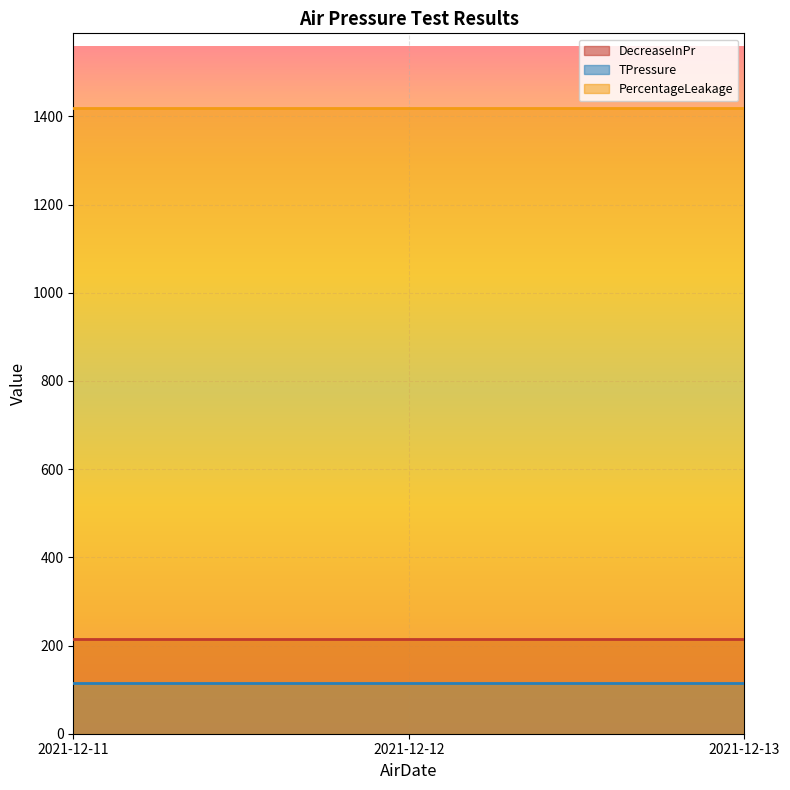

Reading right to left, list all the values displayed in this chart.

DecreaseInPr: 215	215	215
TPressure: 114	114	114
PercentageLeakage: 1418	1418	1418